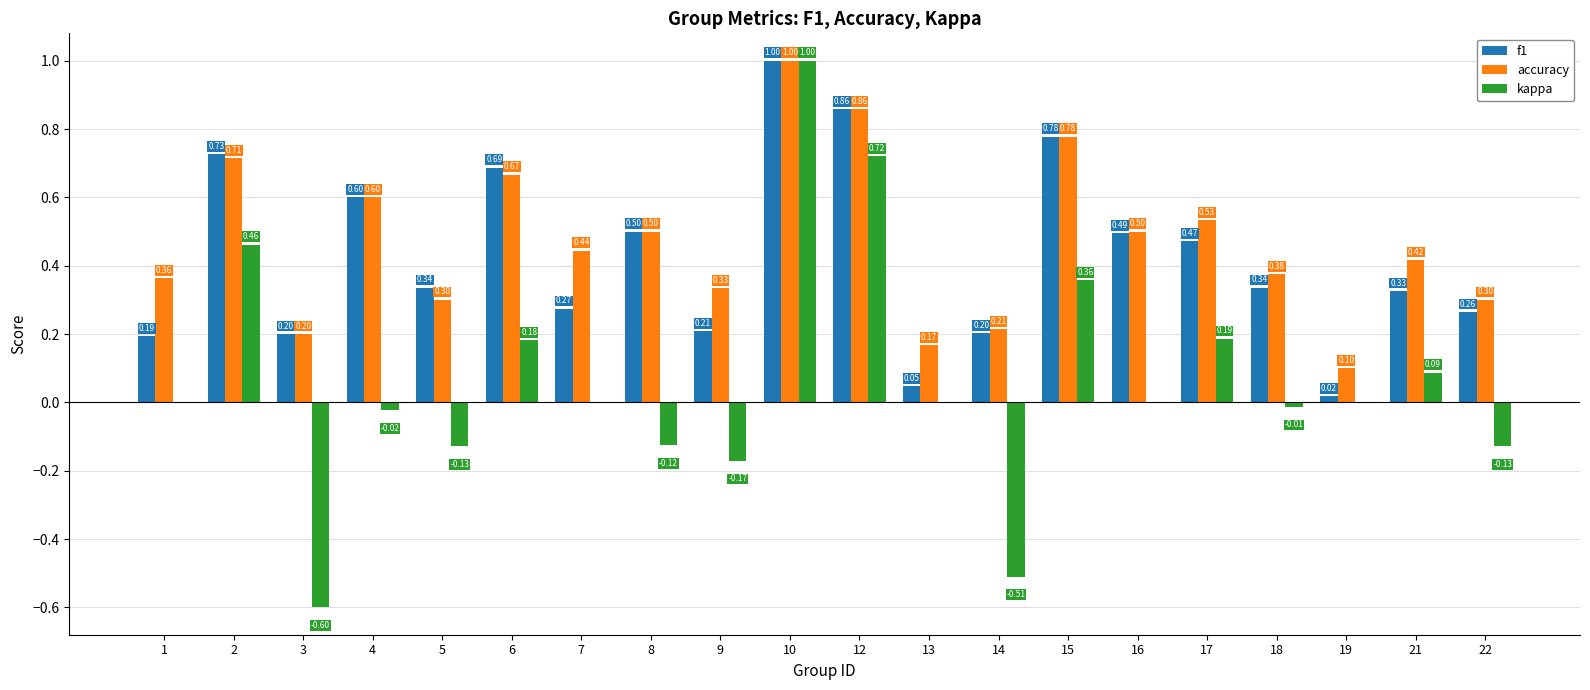

Which series has the largest total across all categories?

accuracy